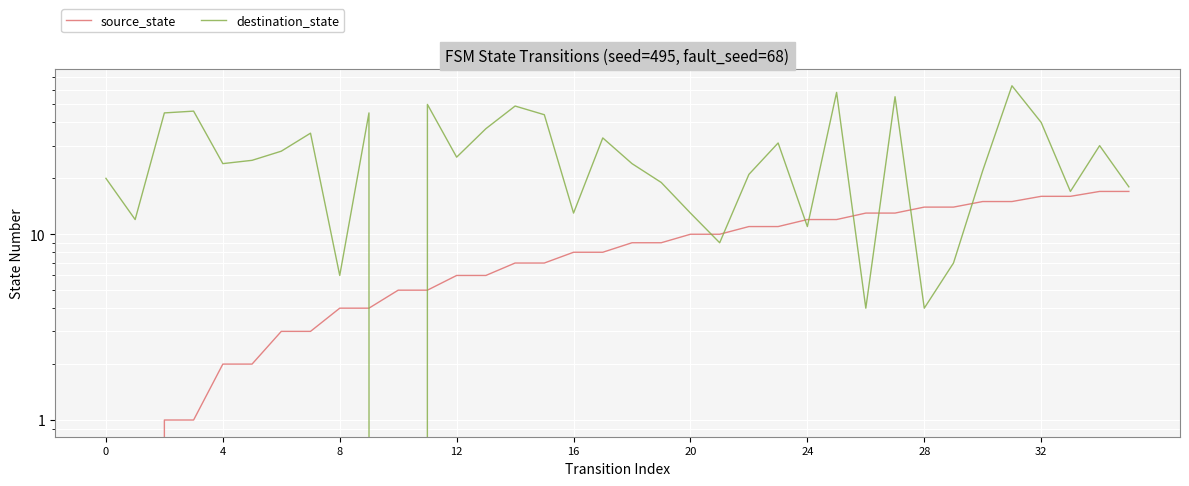

At how many categories does at least one series exceed 14?

26